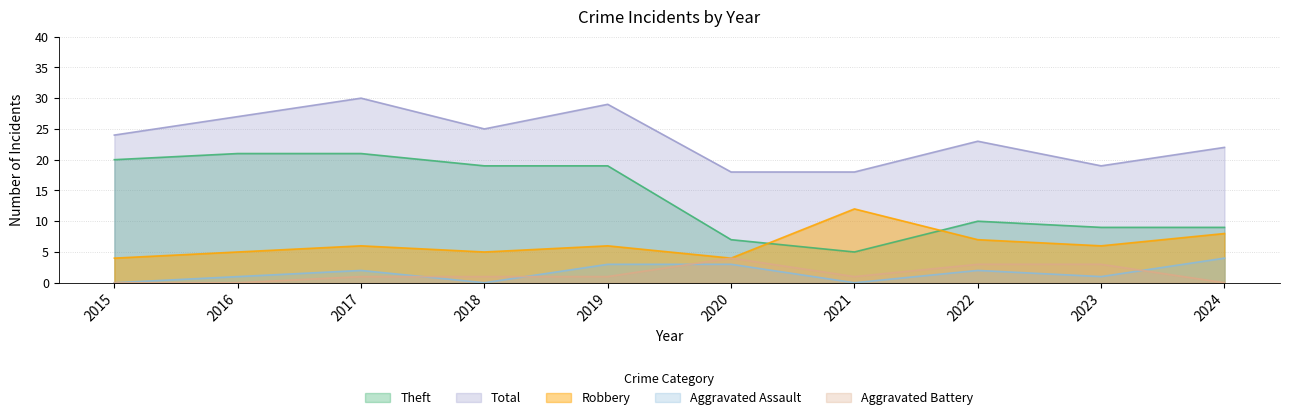

List the series in order of their peak value, highest first.

Total, Theft, Robbery, Aggravated Assault, Aggravated Battery